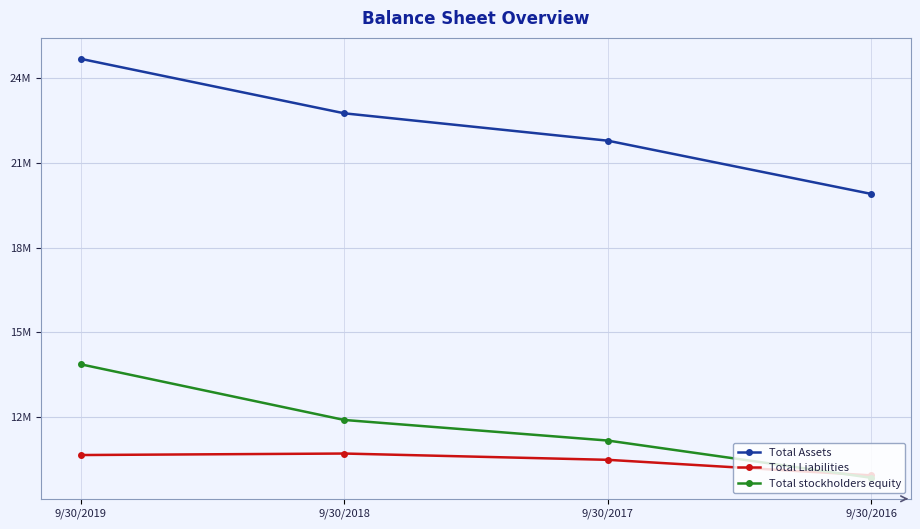

Count the Total Assets values in the range 21785819 to 24683350.

3